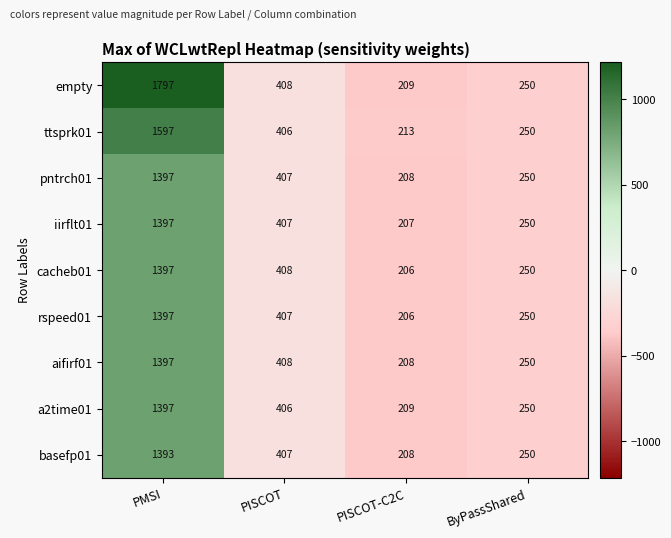

The value of iirflt01 at PMSI is 448. True or false?

False